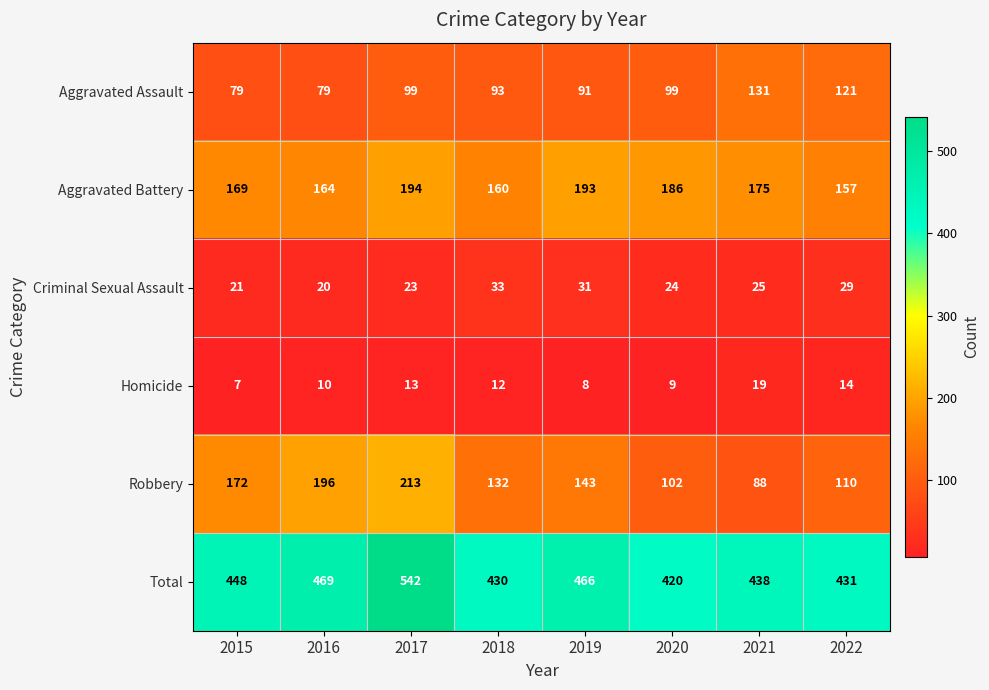

Which series has the largest range (max minus min)?

Robbery